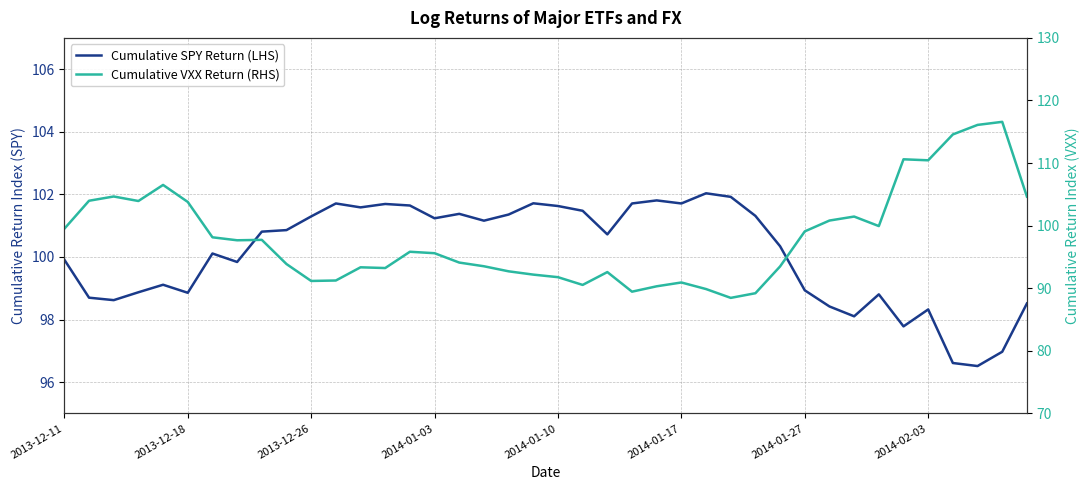

Reading left to right, transcribe all the data shown in this chart.

Cumulative SPY Return (LHS): 99.9	98.7	98.6	98.9	99.1	98.9	100.1	99.8	100.8	100.9	101.3	101.7	101.6	101.7	101.6	101.2	101.4	101.2	101.4	101.7	101.6	101.5	100.7	101.7	101.8	101.7	102.0	101.9	101.3	100.3	98.9	98.4	98.1	98.8	97.8	98.3	96.6	96.5	97.0	98.5
Cumulative VXX Return (RHS): 99.5	104.0	104.7	103.9	106.5	103.8	98.1	97.7	97.7	93.9	91.2	91.2	93.3	93.2	95.8	95.6	94.1	93.5	92.7	92.2	91.8	90.5	92.6	89.5	90.3	90.9	89.9	88.5	89.2	93.5	99.1	100.8	101.5	99.9	110.6	110.4	114.6	116.1	116.6	104.6